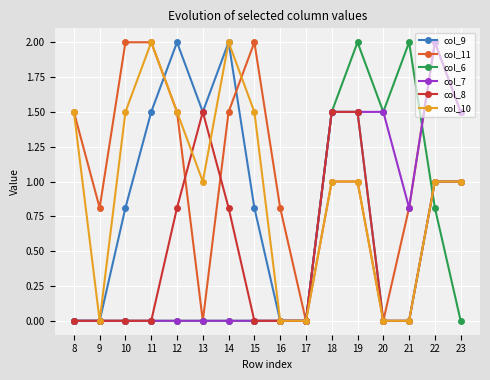

The value of col_11 at 9 is 0.6. True or false?

False